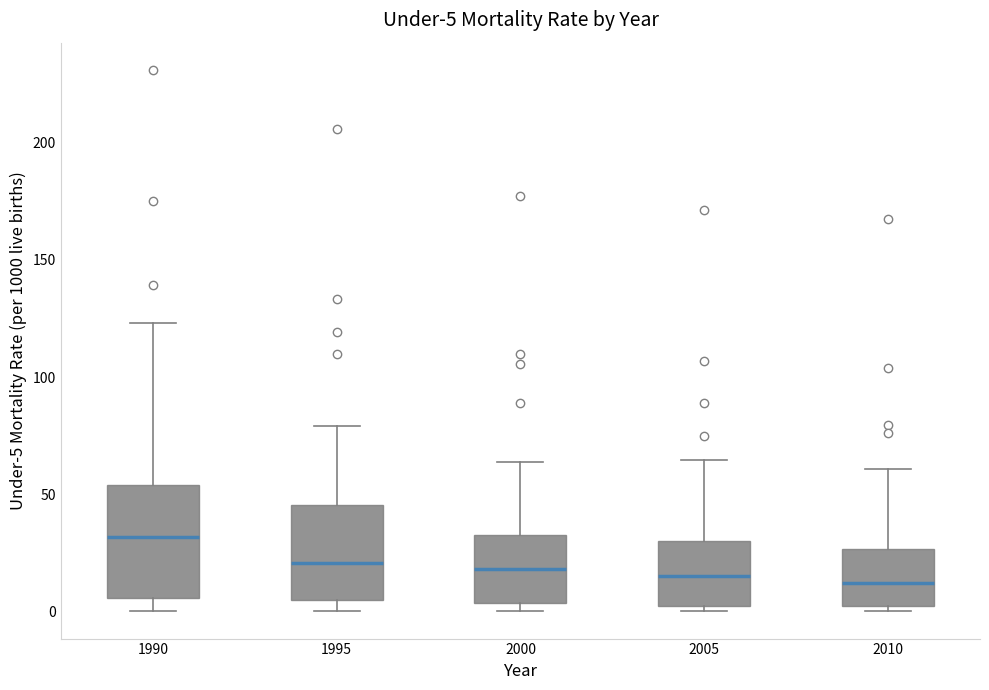

Comparing the boxes themselves (not the whiskers), which one is the tallest?

1990